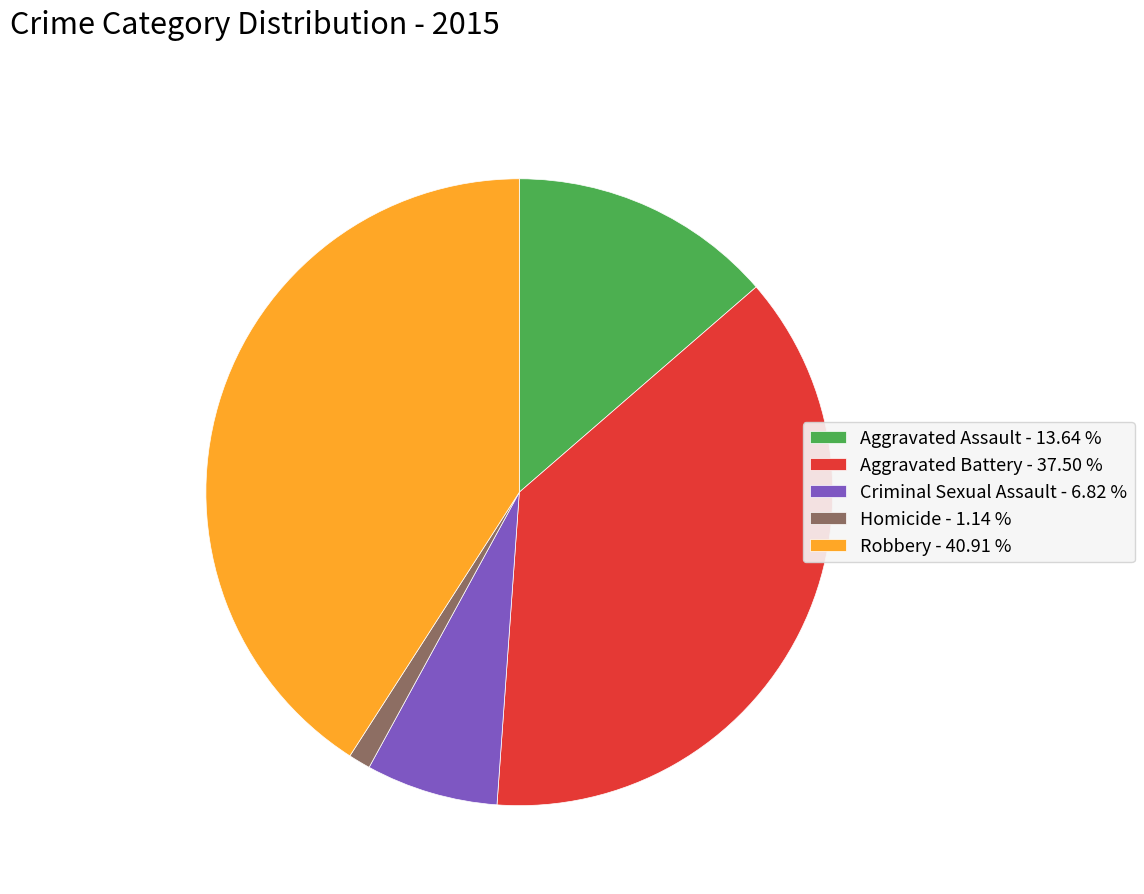

Do Aggravated Battery - 37.50 % and Homicide - 1.14 % together represent more than half of the pie?

No